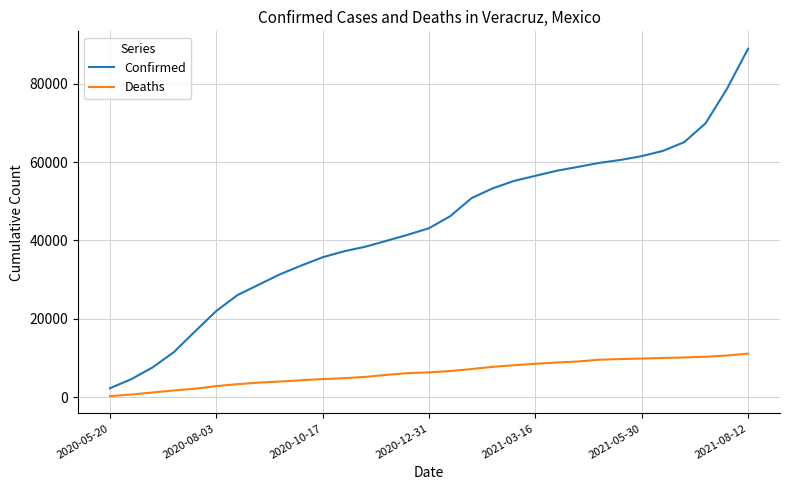

How many lines are shown in the chart?

2